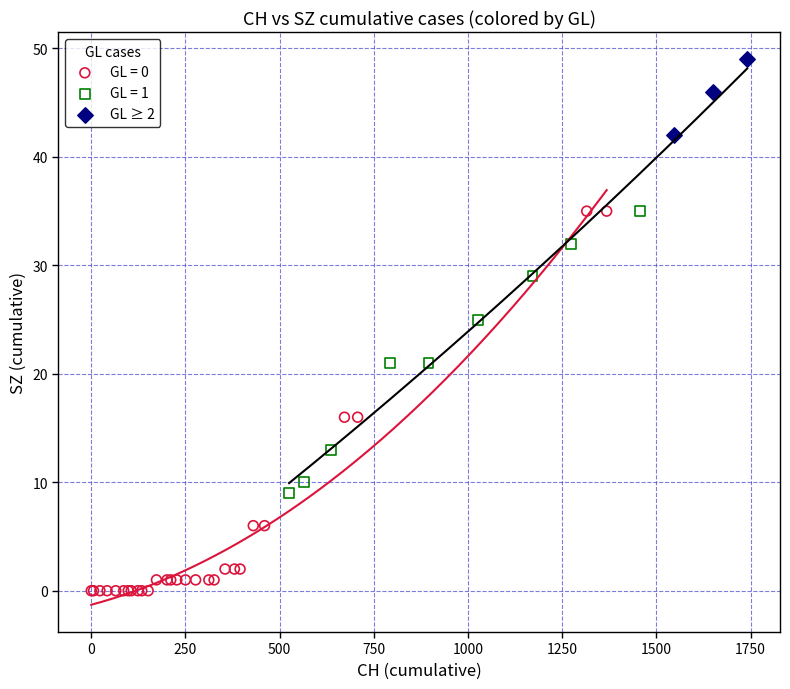

Which series reaches the maximum Y coordinate?

GL ≥ 2